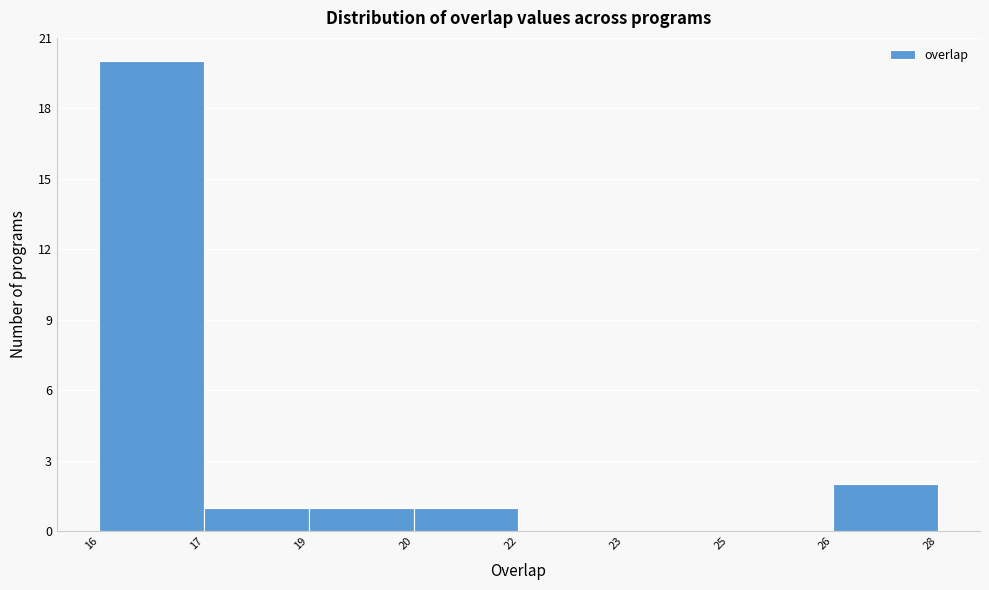

Reading left to right, extract all data points from this chart.

16=20	17=1	19=1	20=1	22=0	23=0	25=0	26=2